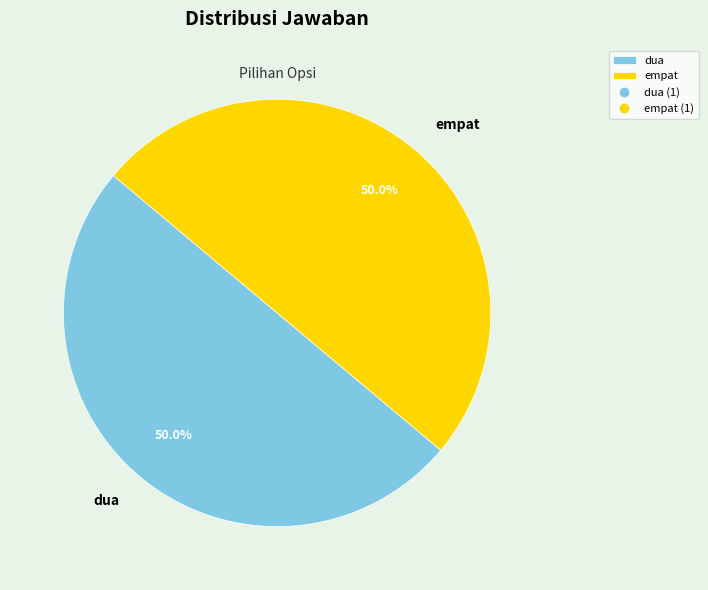

How many segments does this pie chart have?

2